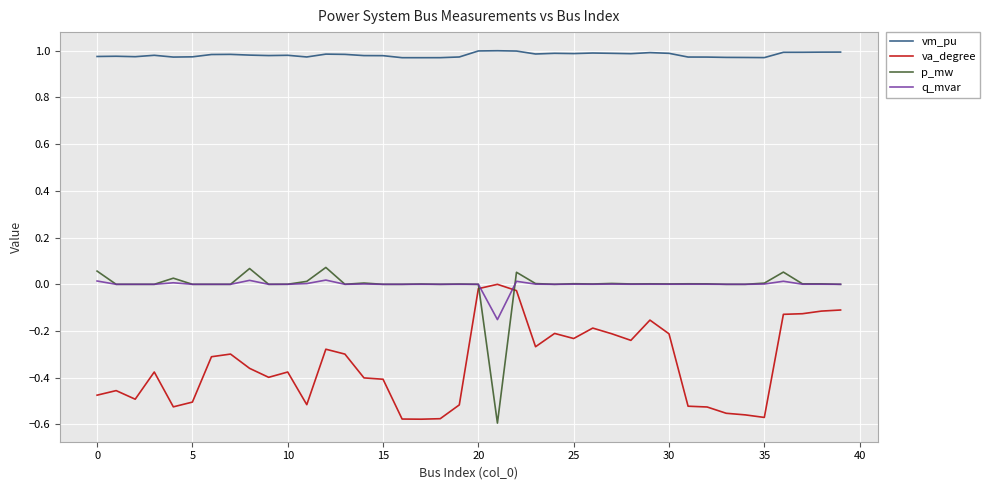

Which series has the largest range (max minus min)?

p_mw